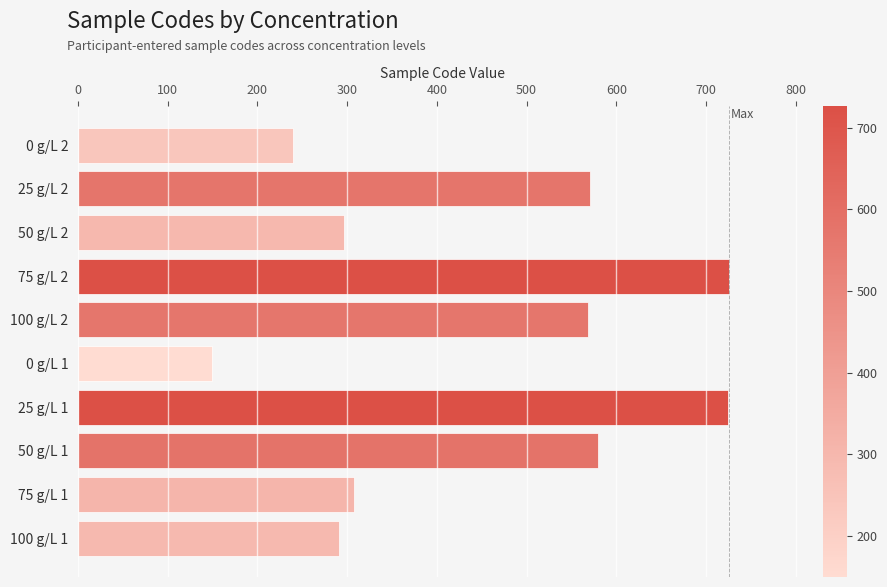

What is the change in value from 25 g/L 2 to 50 g/L 2?

-274